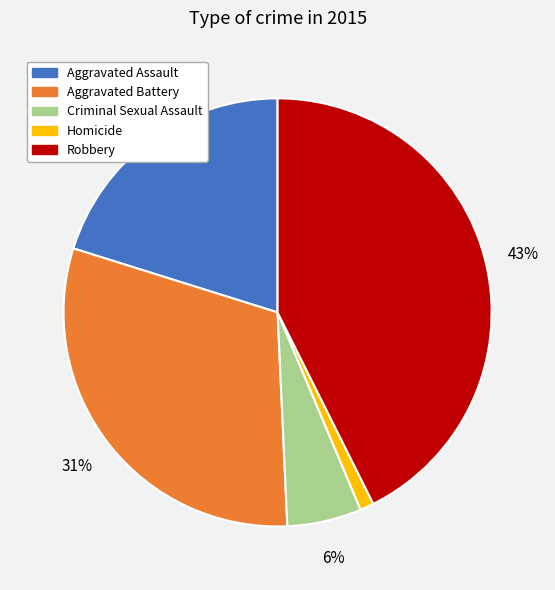

To the nearest percent, what is the combined percentage of Robbery and Aggravated Battery?

73%